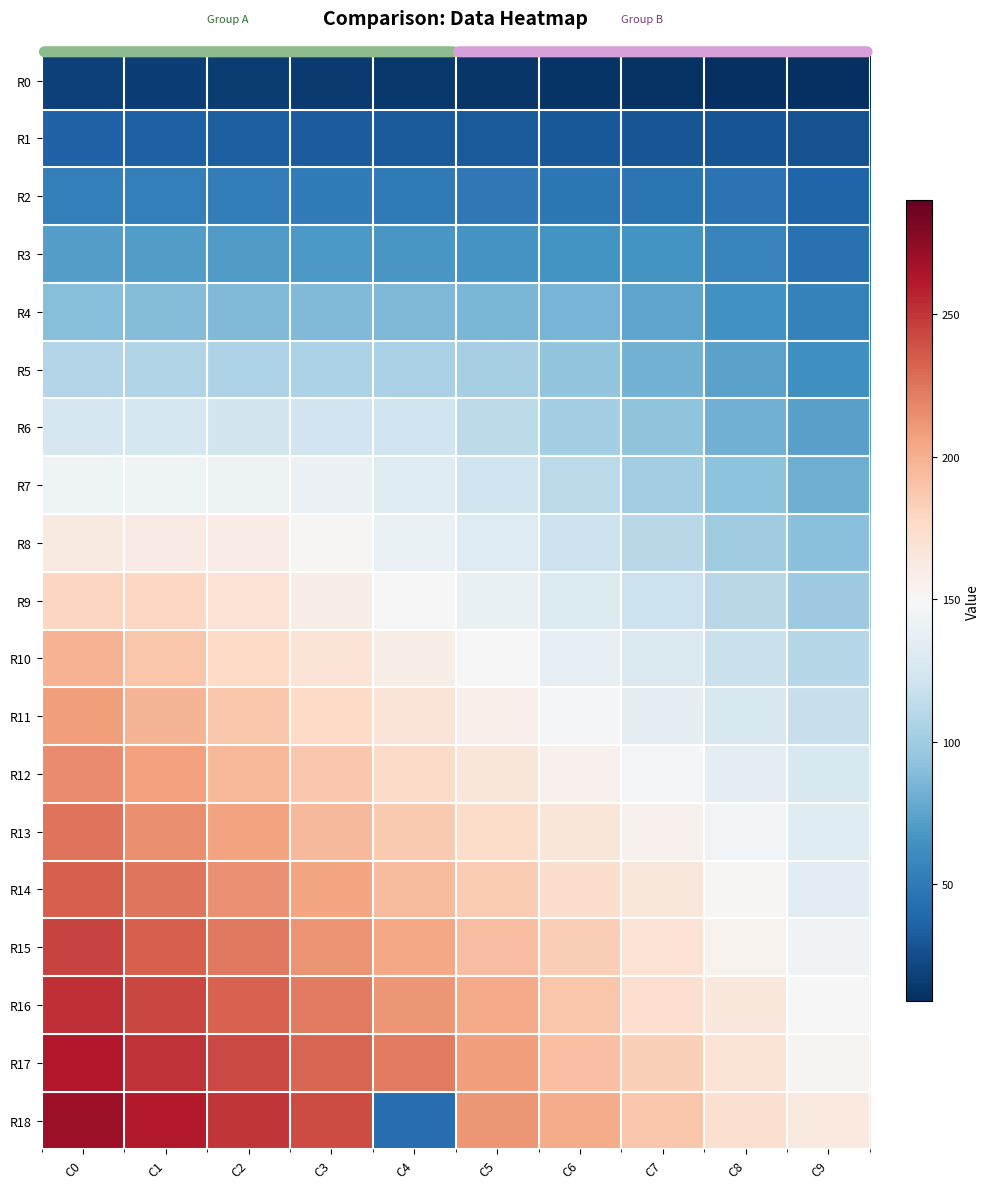

At which label is R7 closest to 112?

C6